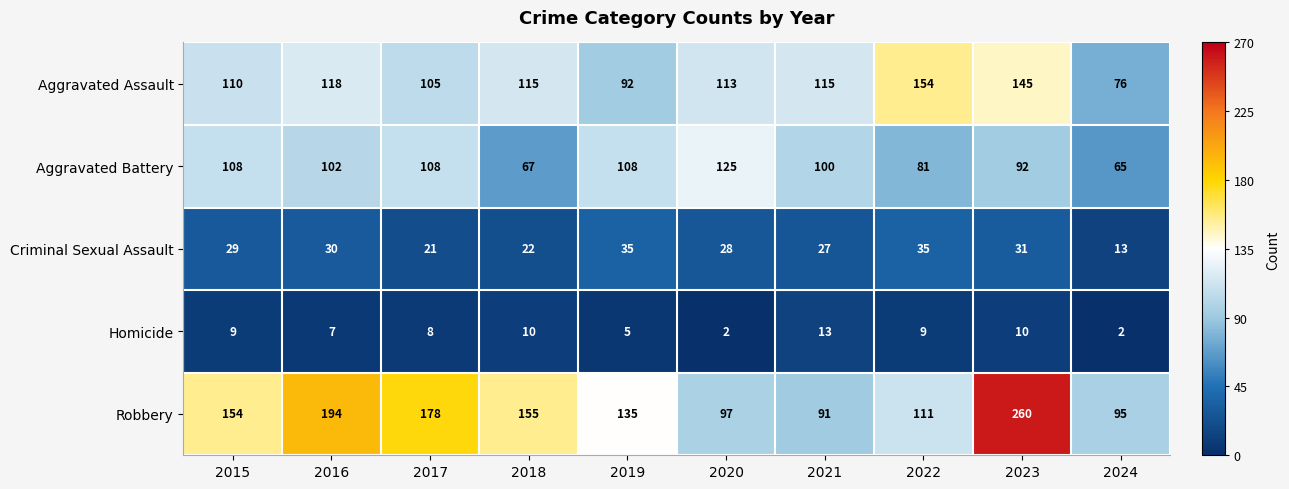

What is the sum of all Aggravated Assault values?

1143